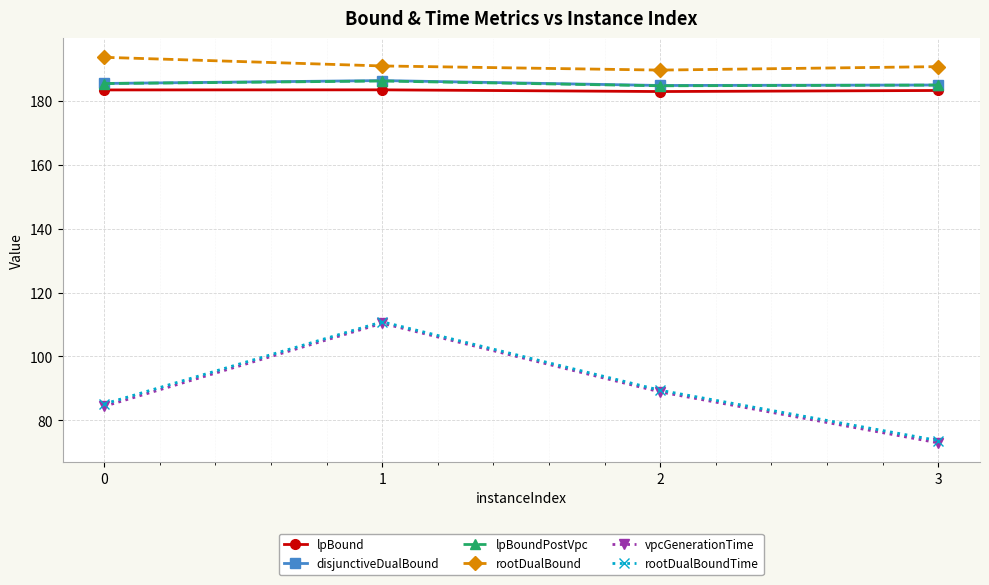

How many series are shown in this chart?

6